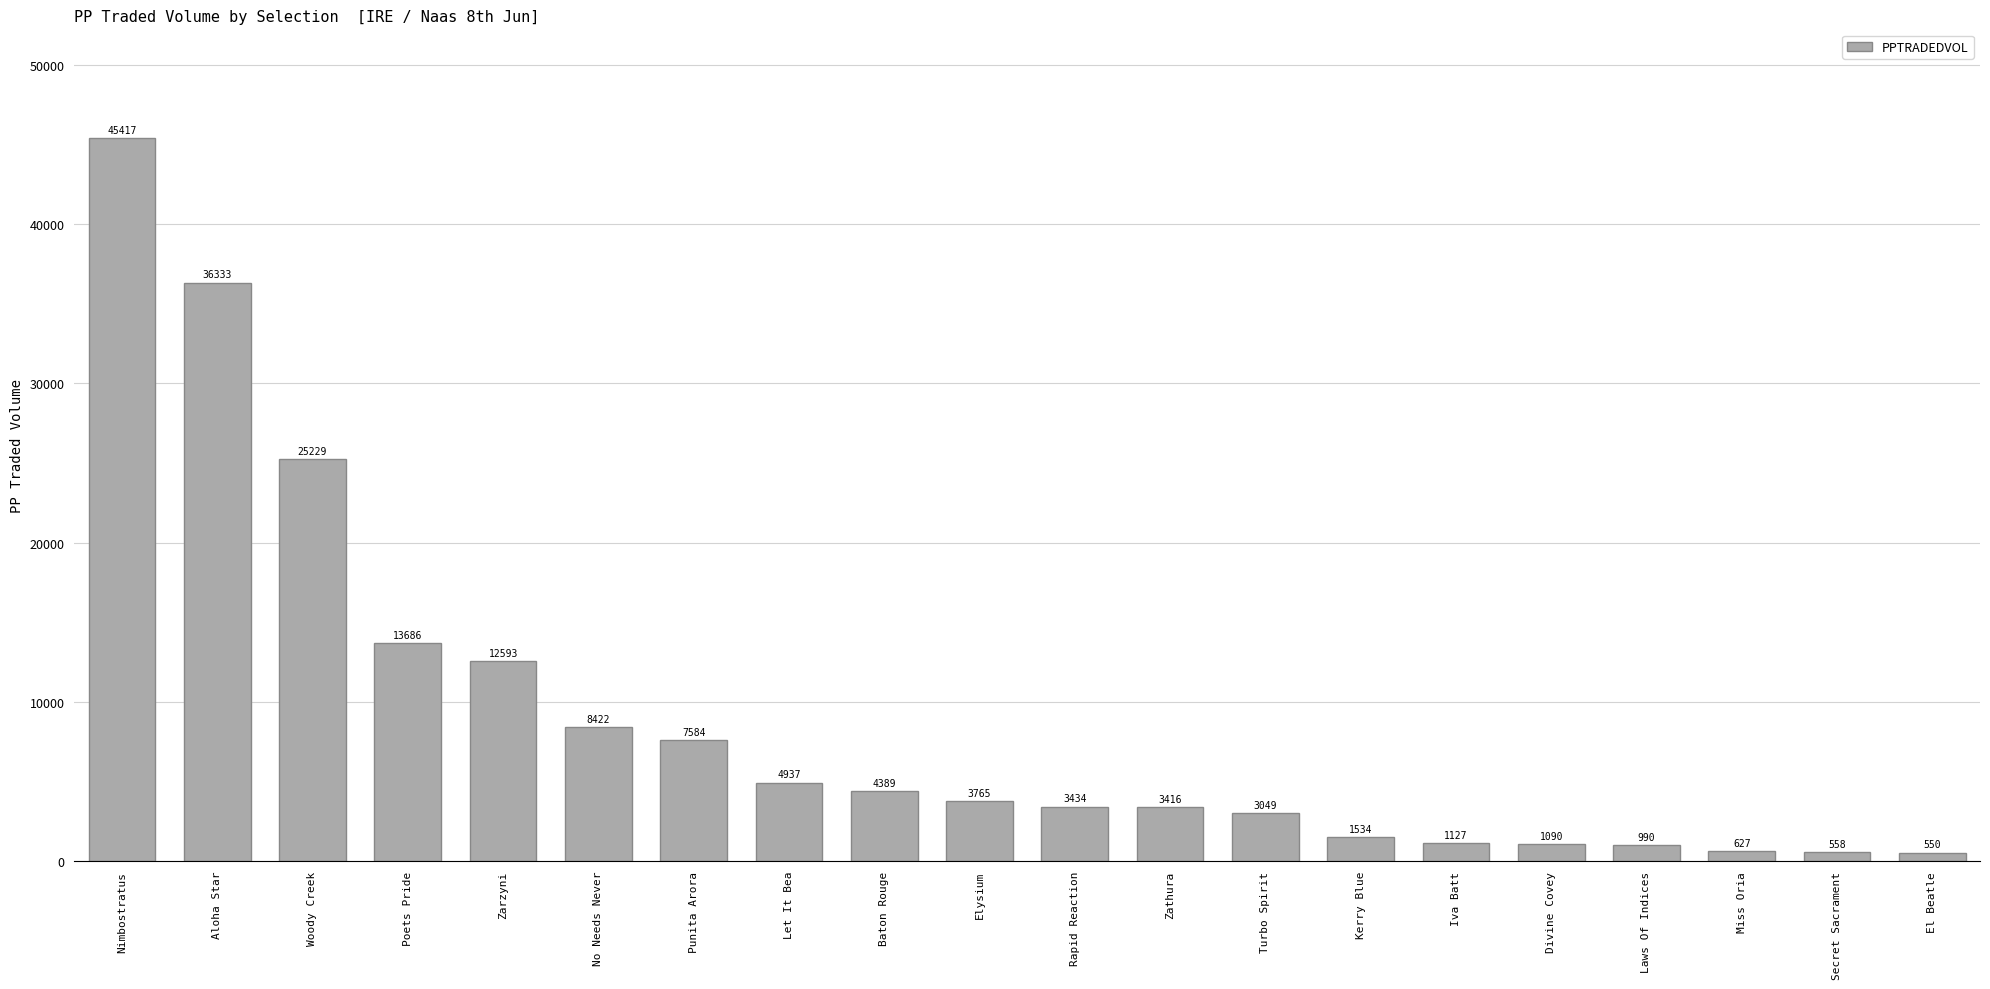

What position from the left is Baton Rouge?

9